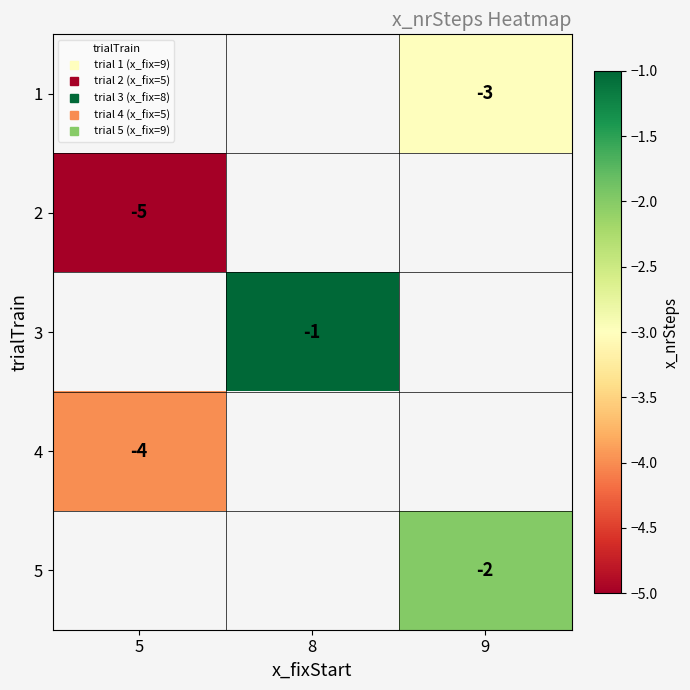

What is the maximum value shown in the chart?

-1.0